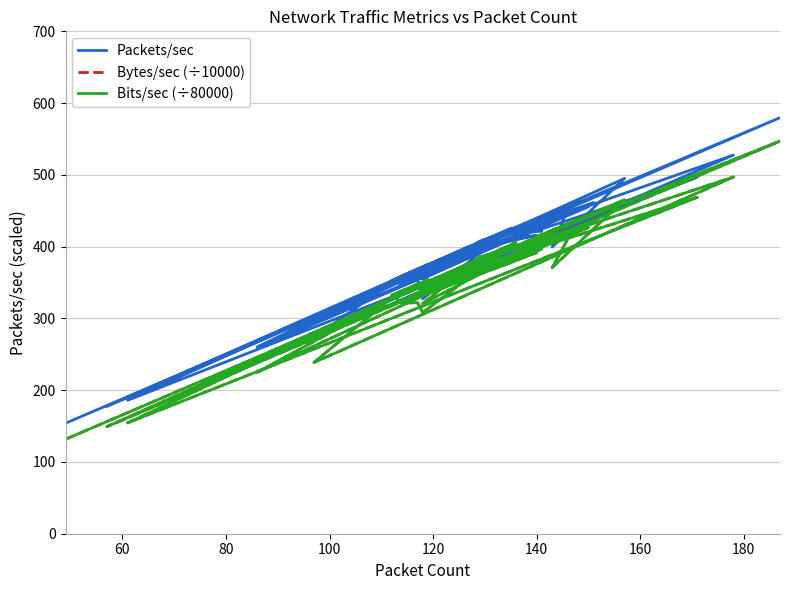

True or false: Bits/sec (÷80000) has a value of 94.4 at 17.

False